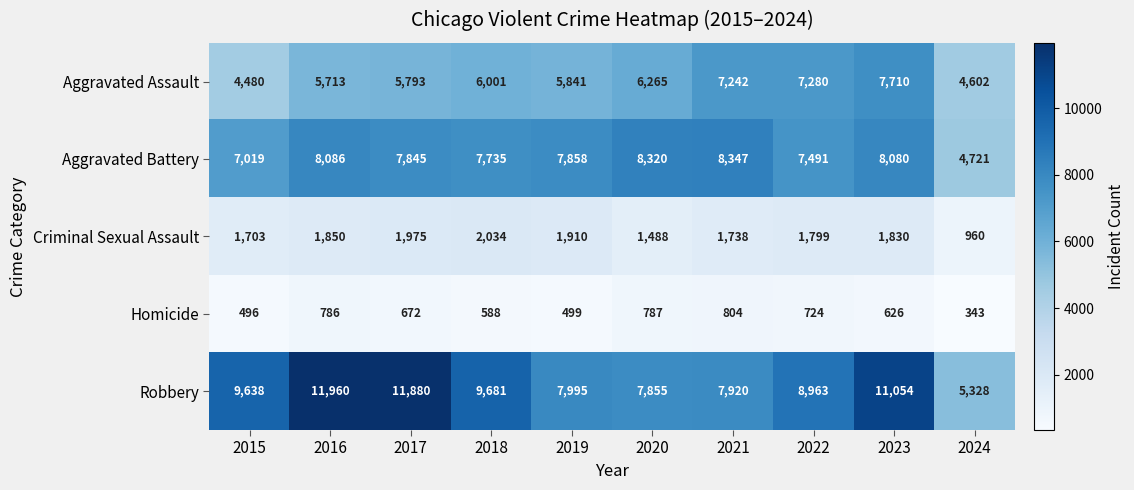

What is the minimum value shown in the chart?

343